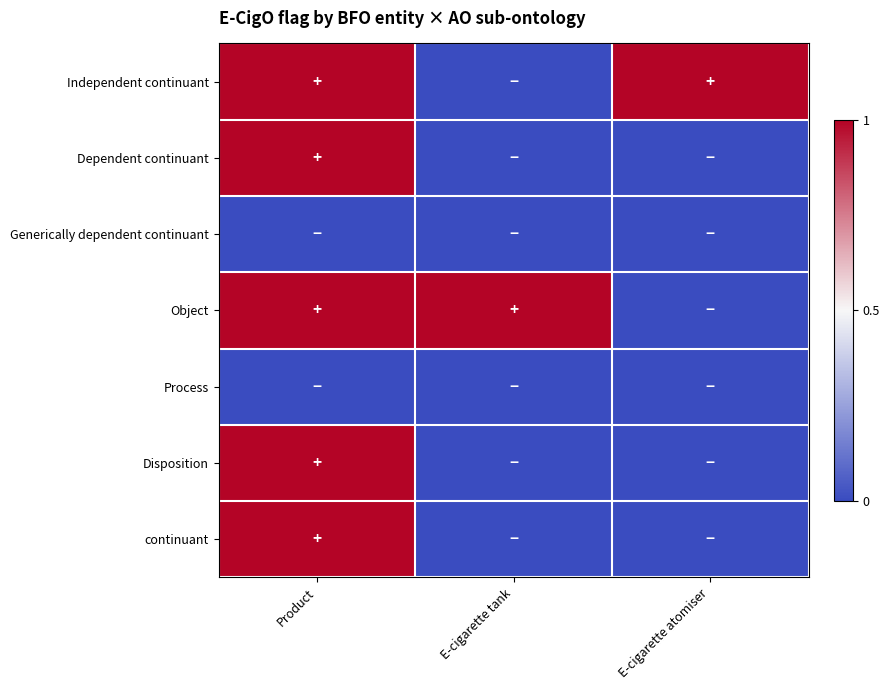

Reading left to right, list all the values displayed in this chart.

Independent continuant: Product=1	E-cigarette tank=0	E-cigarette atomiser=1
Dependent continuant: Product=1	E-cigarette tank=0	E-cigarette atomiser=0
Generically dependent continuant: Product=0	E-cigarette tank=0	E-cigarette atomiser=0
Object: Product=1	E-cigarette tank=1	E-cigarette atomiser=0
Process: Product=0	E-cigarette tank=0	E-cigarette atomiser=0
Disposition: Product=1	E-cigarette tank=0	E-cigarette atomiser=0
continuant: Product=1	E-cigarette tank=0	E-cigarette atomiser=0